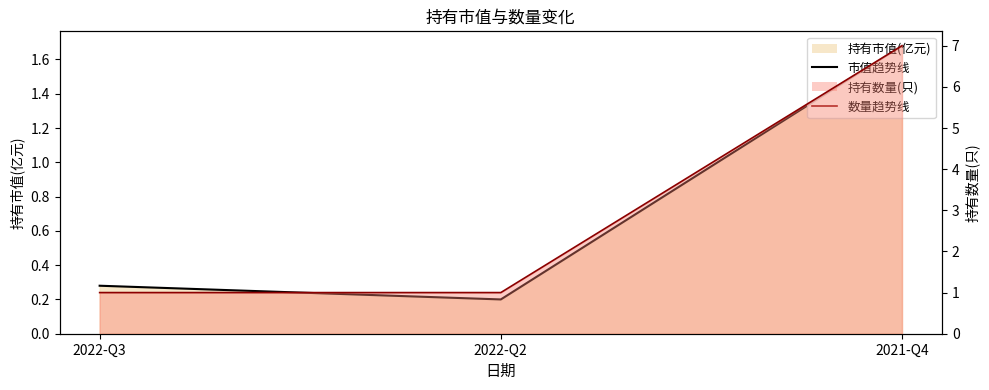

What is the label of the 3rd point from the right?

2022-Q3